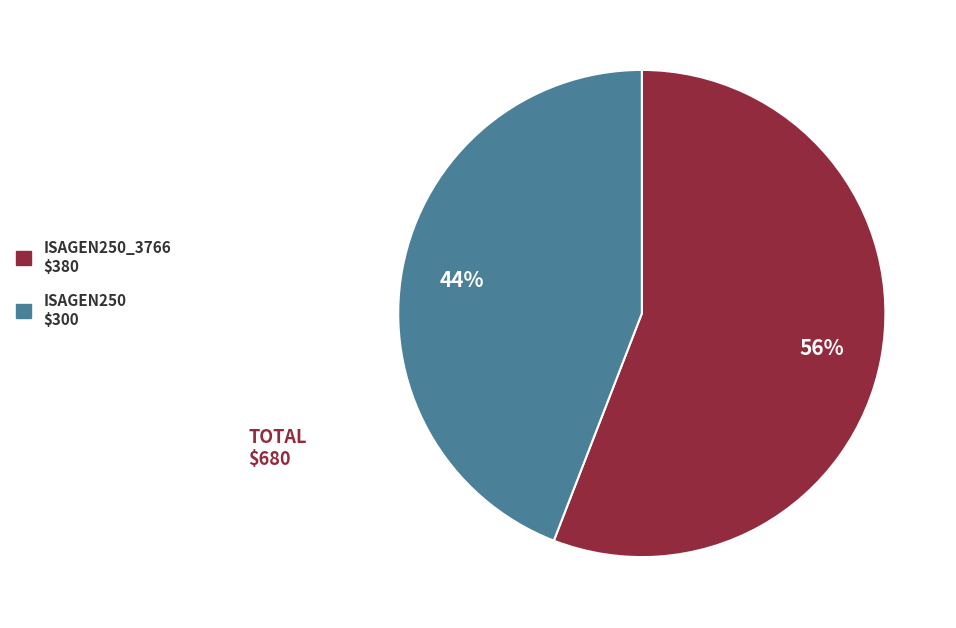

Is there a majority slice in this chart?

Yes